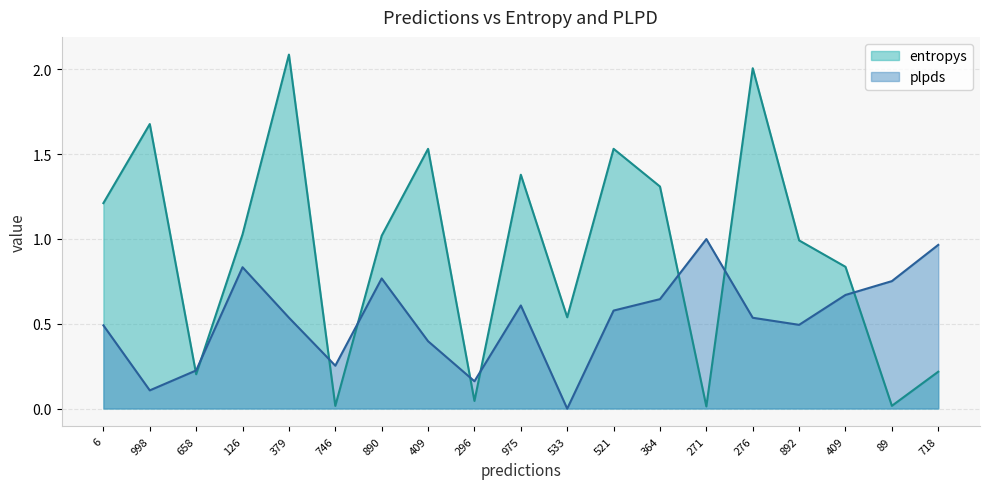

Which category has the lowest value across all series?

533